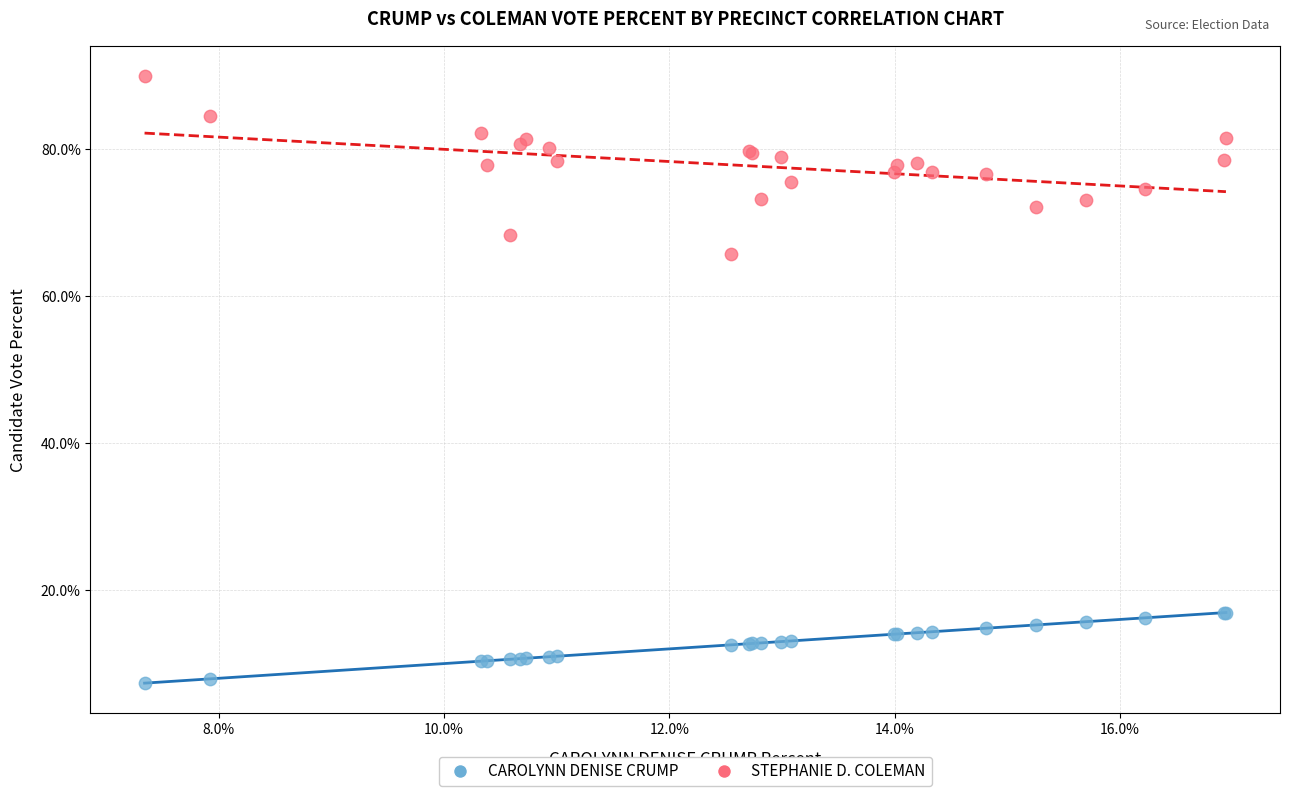

Which series reaches the minimum Y coordinate?

CAROLYNN DENISE CRUMP